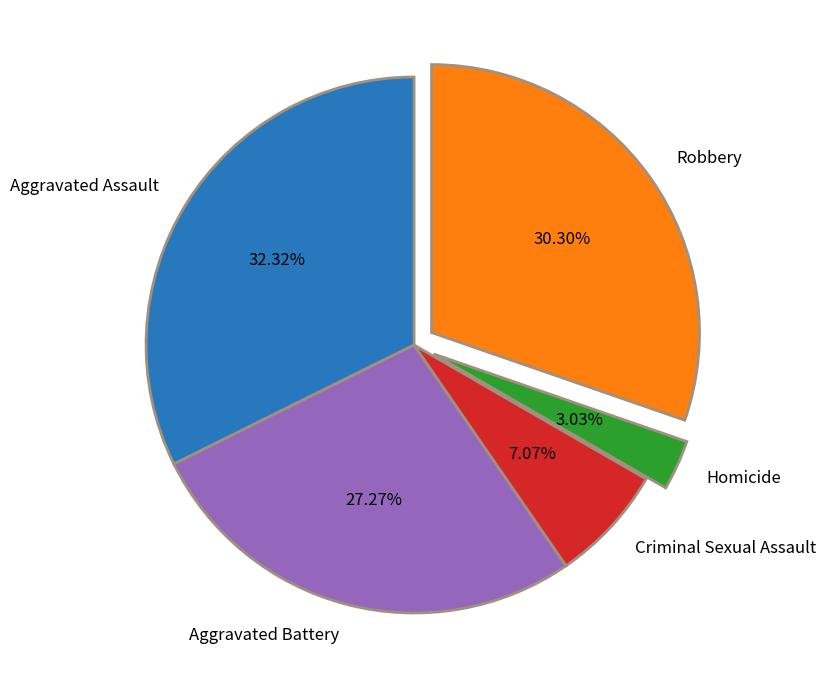

Does any single category account for the majority?

No